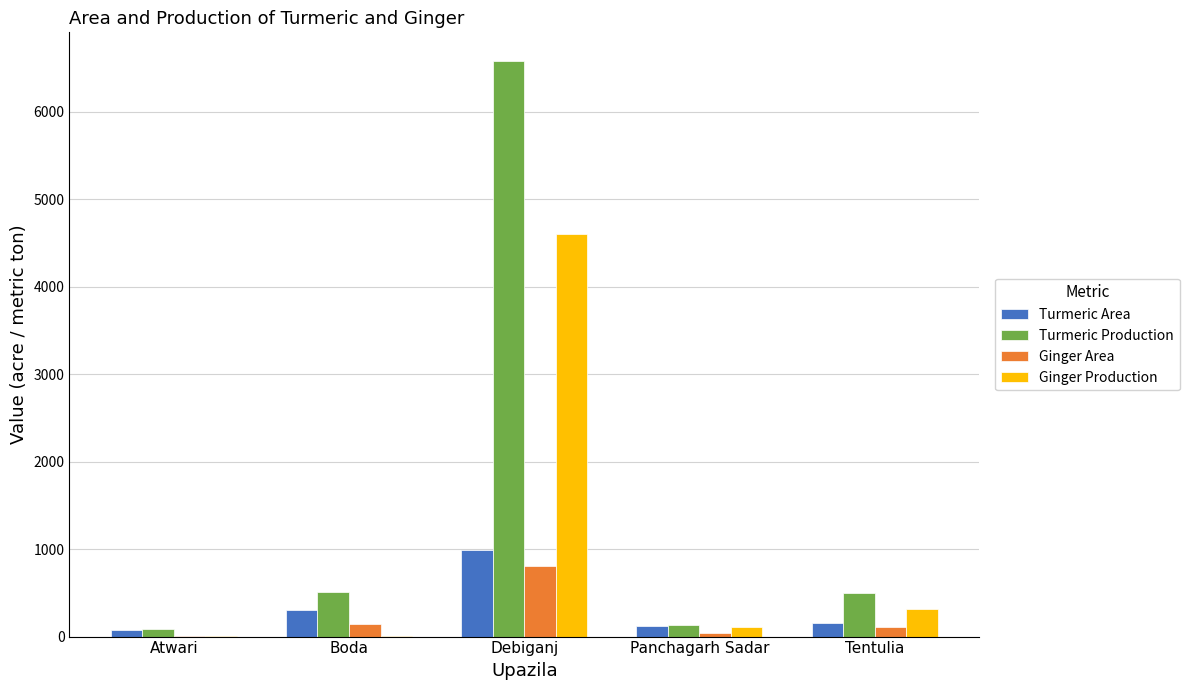

What is the sum of all Turmeric Area values?

1643